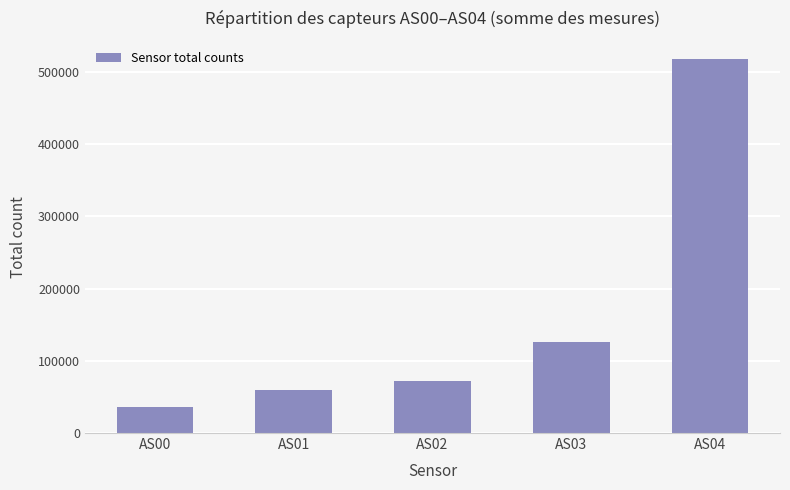

How many values are below 71769?

2